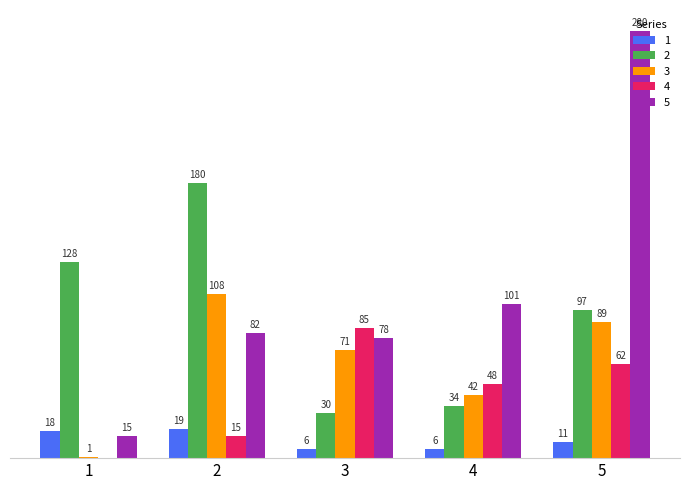

List the labels in order of 3 value, smallest first.

1, 4, 3, 5, 2